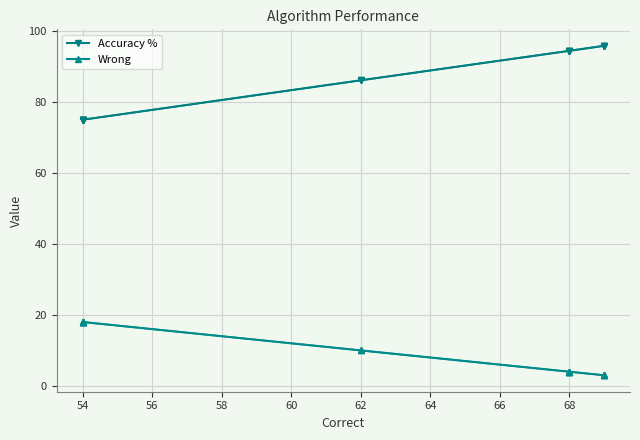

Is the value of Wrong at 68 greater than the value of Accuracy % at 68?

No